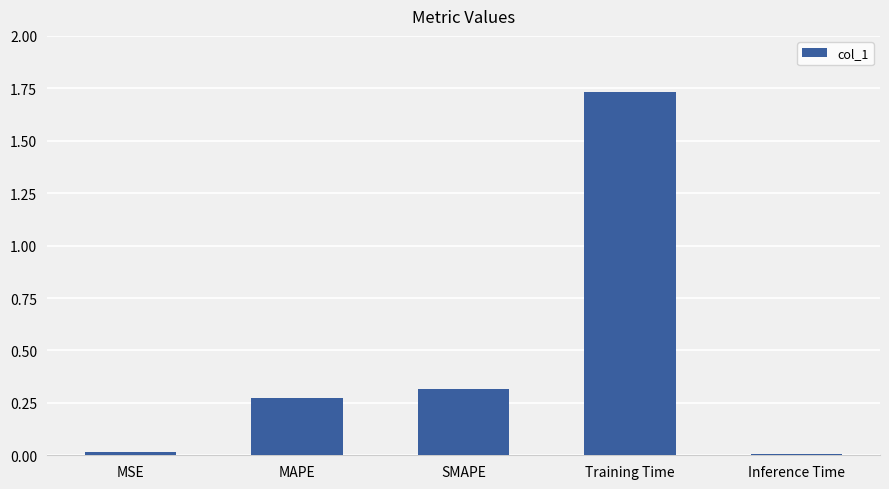

What is the label of the 4th bar from the right?

MAPE